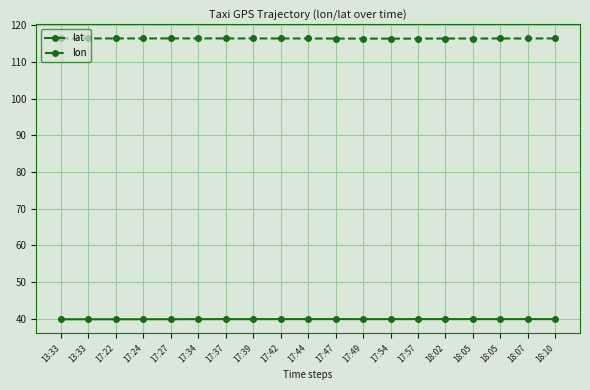

Does the chart have visible grid lines?

Yes